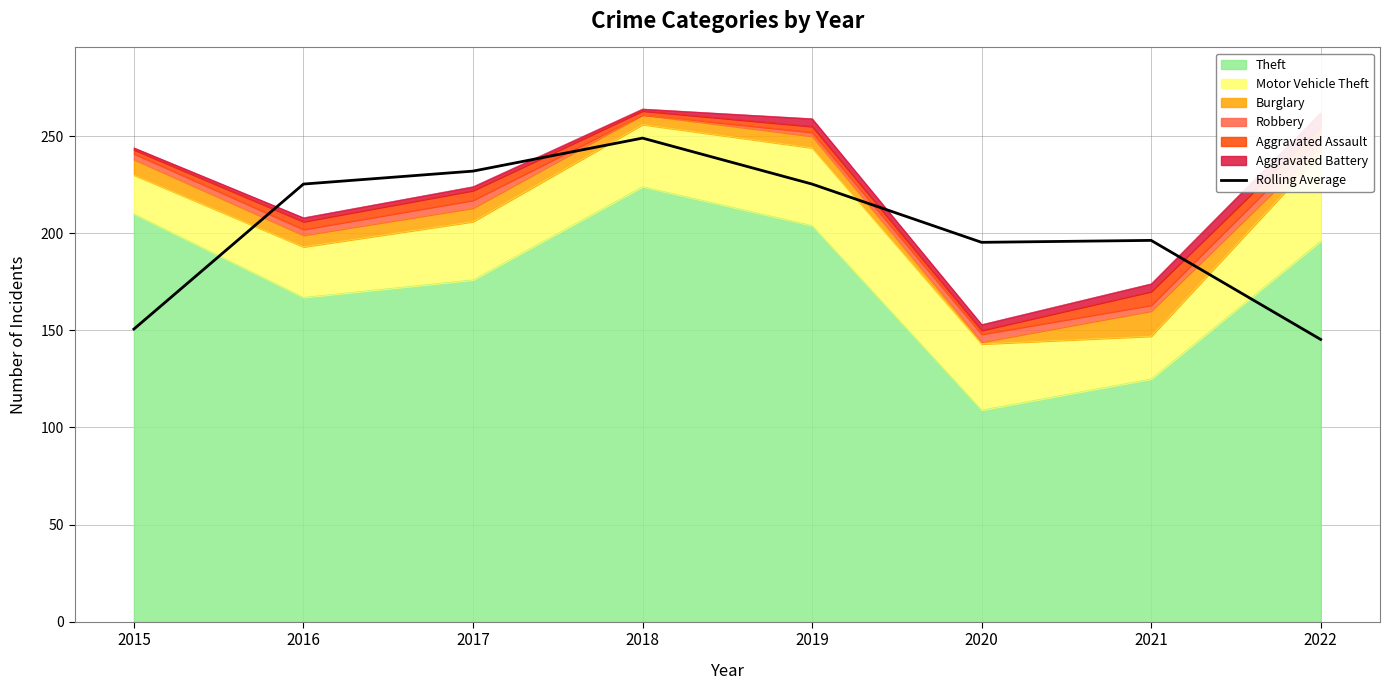

Which has a higher value, 2015 or 2022?

2015